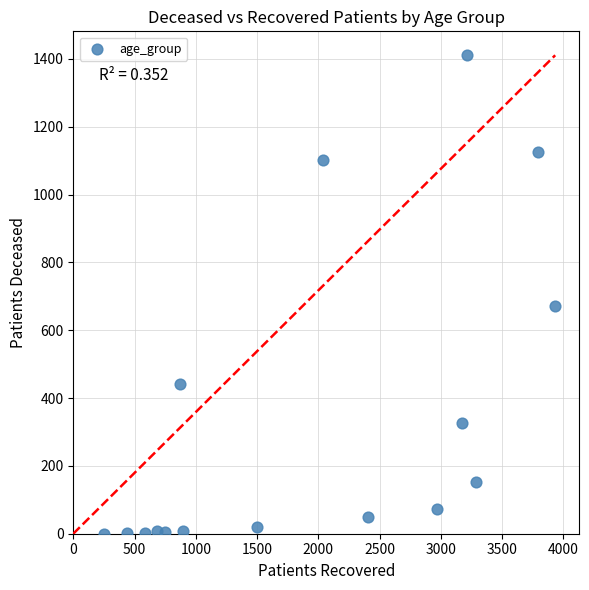

What Y value in the scatter plot is closest to 705?

671